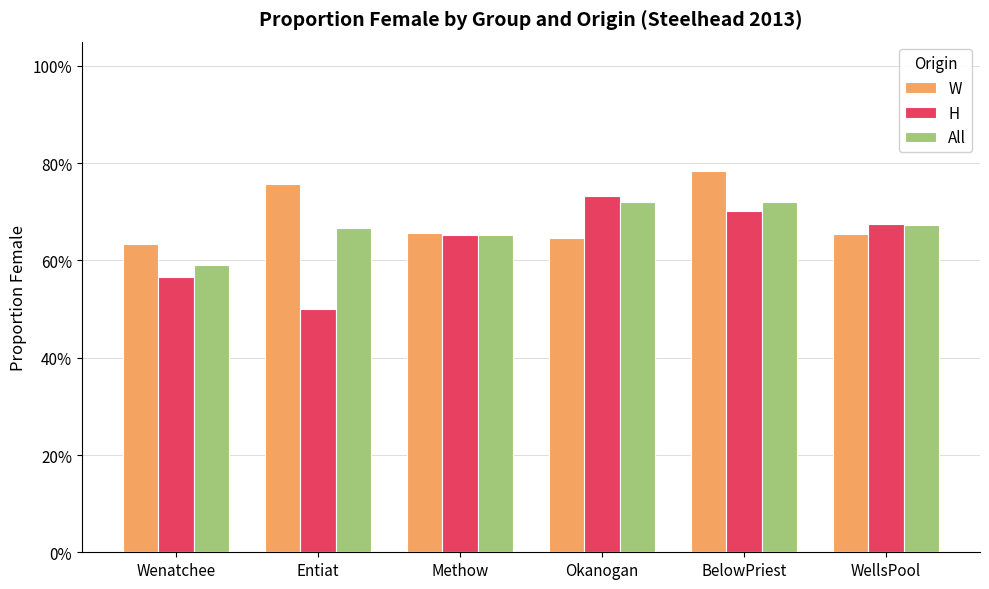

The All series shows 1.1 at Entiat. True or false?

False